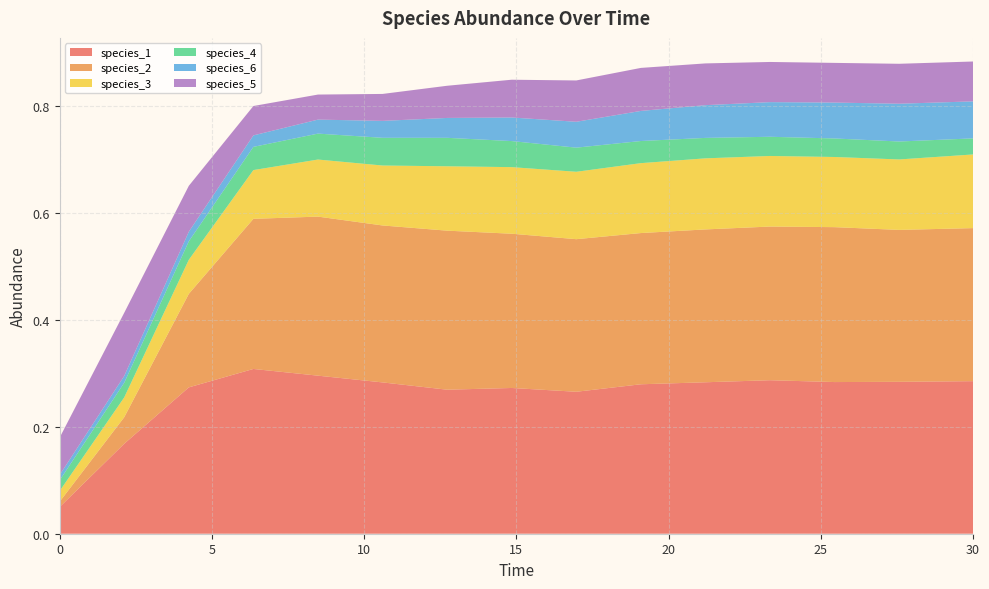

Reading right to left, what are all the values shown in this chart?

species_1: 30.0=0.3	27.575757575757574=0.3	25.454545454545457=0.3	23.333333333333336=0.3	21.21212121212121=0.3	19.09090909090909=0.3	16.96969696969697=0.3	14.84848484848485=0.3	12.727272727272728=0.3	10.606060606060606=0.3	8.484848484848484=0.3	6.363636363636364=0.3	4.242424242424242=0.3	2.121212121212121=0.2	0.0=0.1
species_2: 30.0=0.3	27.575757575757574=0.3	25.454545454545457=0.3	23.333333333333336=0.3	21.21212121212121=0.3	19.09090909090909=0.3	16.96969696969697=0.3	14.84848484848485=0.3	12.727272727272728=0.3	10.606060606060606=0.3	8.484848484848484=0.3	6.363636363636364=0.3	4.242424242424242=0.2	2.121212121212121=0.0	0.0=0.0
species_3: 30.0=0.1	27.575757575757574=0.1	25.454545454545457=0.1	23.333333333333336=0.1	21.21212121212121=0.1	19.09090909090909=0.1	16.96969696969697=0.1	14.84848484848485=0.1	12.727272727272728=0.1	10.606060606060606=0.1	8.484848484848484=0.1	6.363636363636364=0.1	4.242424242424242=0.1	2.121212121212121=0.0	0.0=0.0
species_4: 30.0=0.0	27.575757575757574=0.0	25.454545454545457=0.0	23.333333333333336=0.0	21.21212121212121=0.0	19.09090909090909=0.0	16.96969696969697=0.0	14.84848484848485=0.0	12.727272727272728=0.1	10.606060606060606=0.1	8.484848484848484=0.0	6.363636363636364=0.0	4.242424242424242=0.0	2.121212121212121=0.0	0.0=0.0
species_6: 30.0=0.1	27.575757575757574=0.1	25.454545454545457=0.1	23.333333333333336=0.1	21.21212121212121=0.1	19.09090909090909=0.1	16.96969696969697=0.0	14.84848484848485=0.0	12.727272727272728=0.0	10.606060606060606=0.0	8.484848484848484=0.0	6.363636363636364=0.0	4.242424242424242=0.0	2.121212121212121=0.0	0.0=0.0
species_5: 30.0=0.1	27.575757575757574=0.1	25.454545454545457=0.1	23.333333333333336=0.1	21.21212121212121=0.1	19.09090909090909=0.1	16.96969696969697=0.1	14.84848484848485=0.1	12.727272727272728=0.1	10.606060606060606=0.1	8.484848484848484=0.0	6.363636363636364=0.1	4.242424242424242=0.1	2.121212121212121=0.1	0.0=0.1